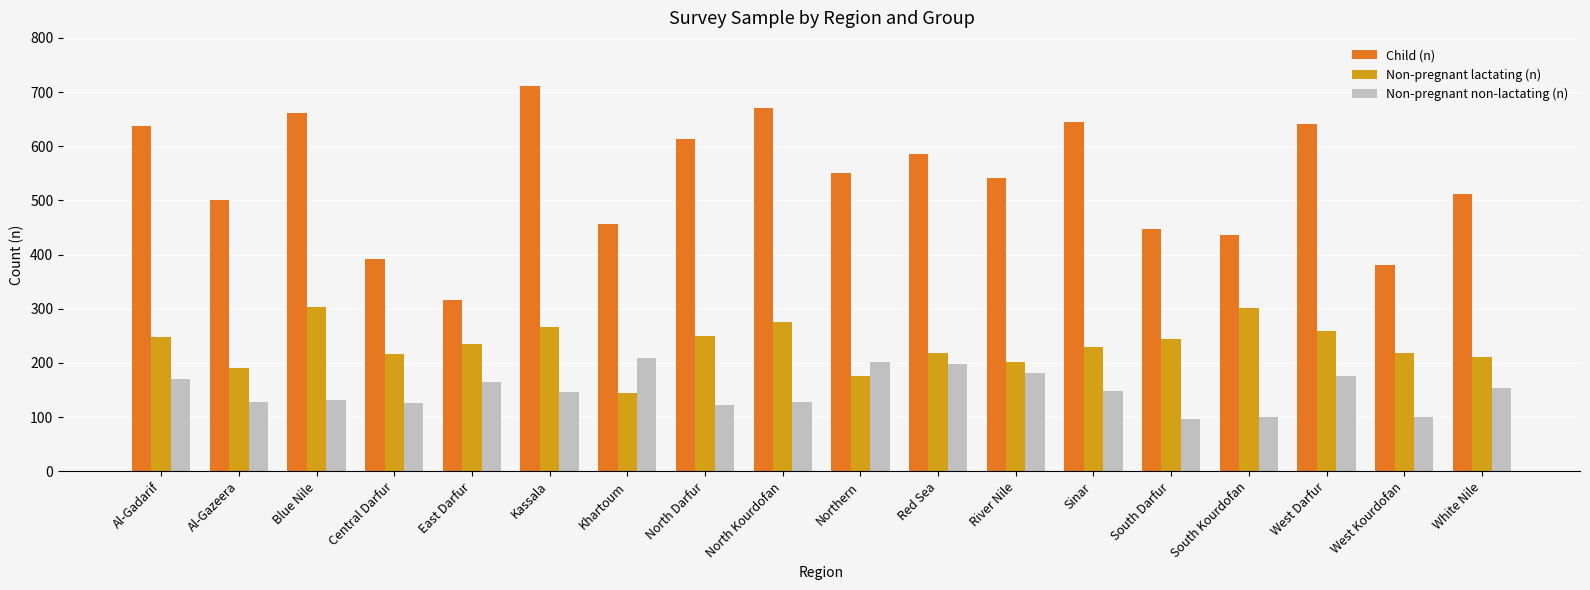

At Sinar, list the series in order from largest to smallest.

Child (n), Non-pregnant lactating (n), Non-pregnant non-lactating (n)